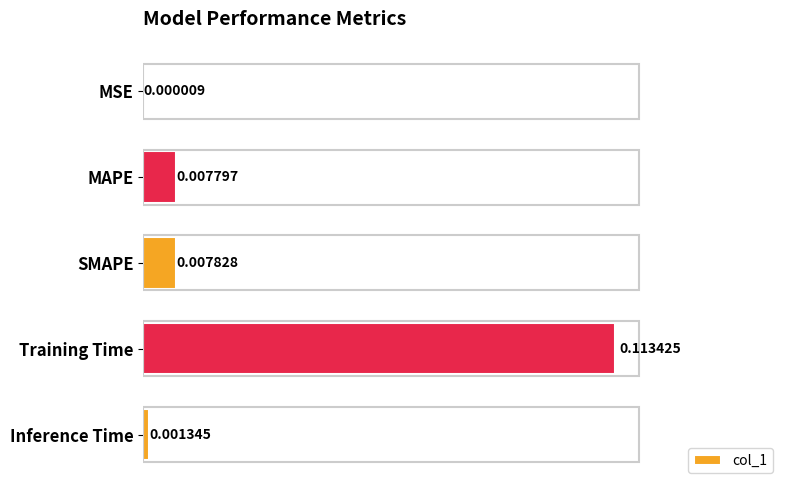

Which has a higher value, Training Time or SMAPE?

Training Time